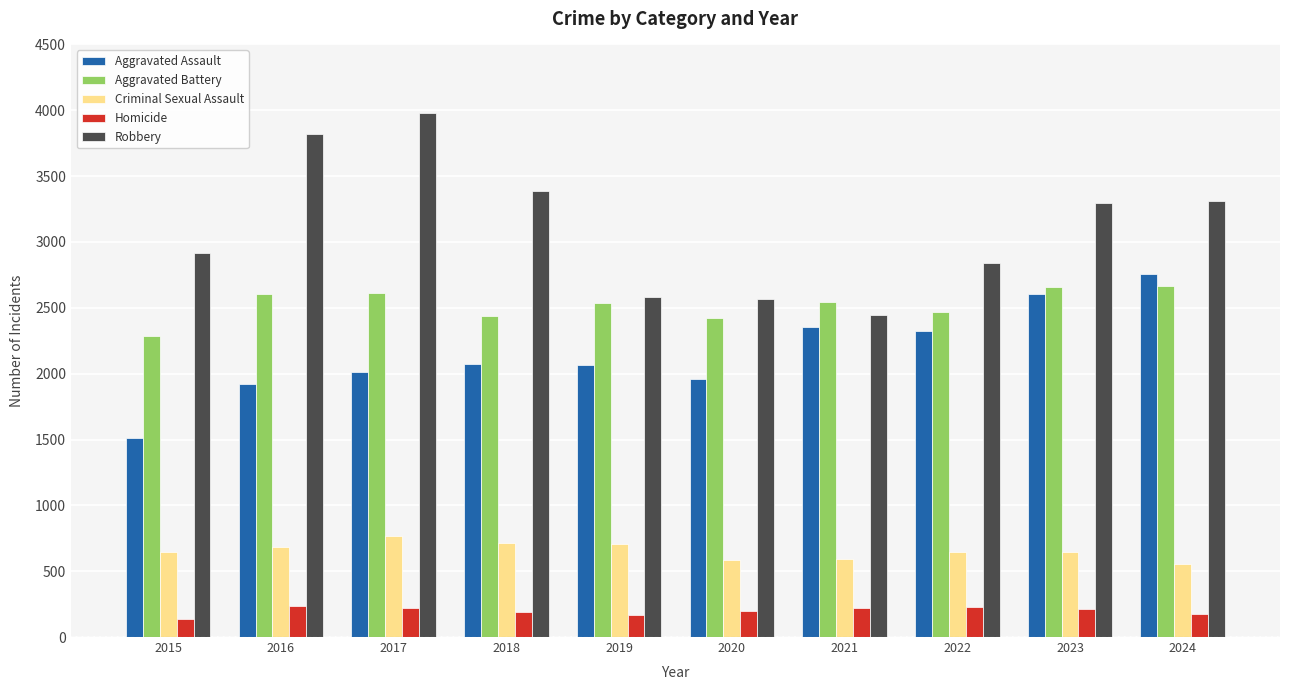

What is the value of the Aggravated Assault bar at the 6th from the left?

1963